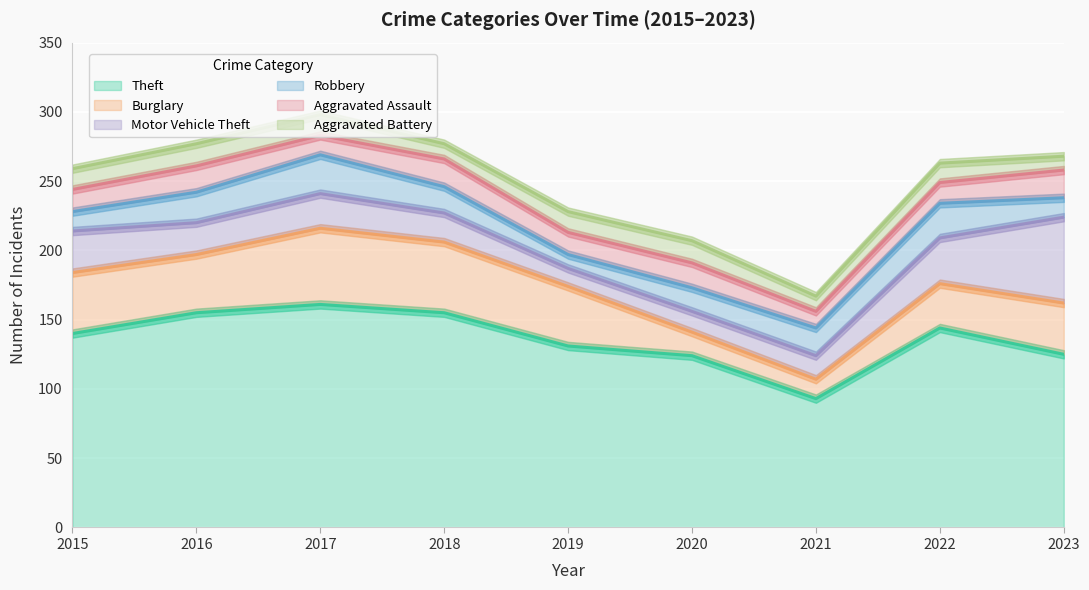

Read the Burglary value at 2022, to the nearest 5.

30